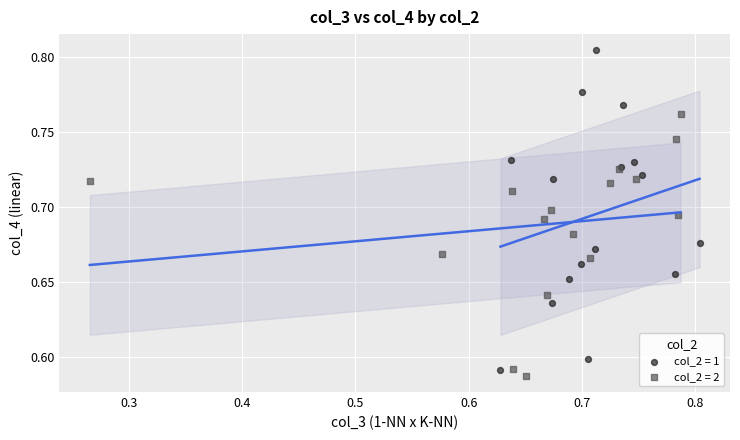

What are all the series names shown in the legend?

col_2 = 1, col_2 = 2